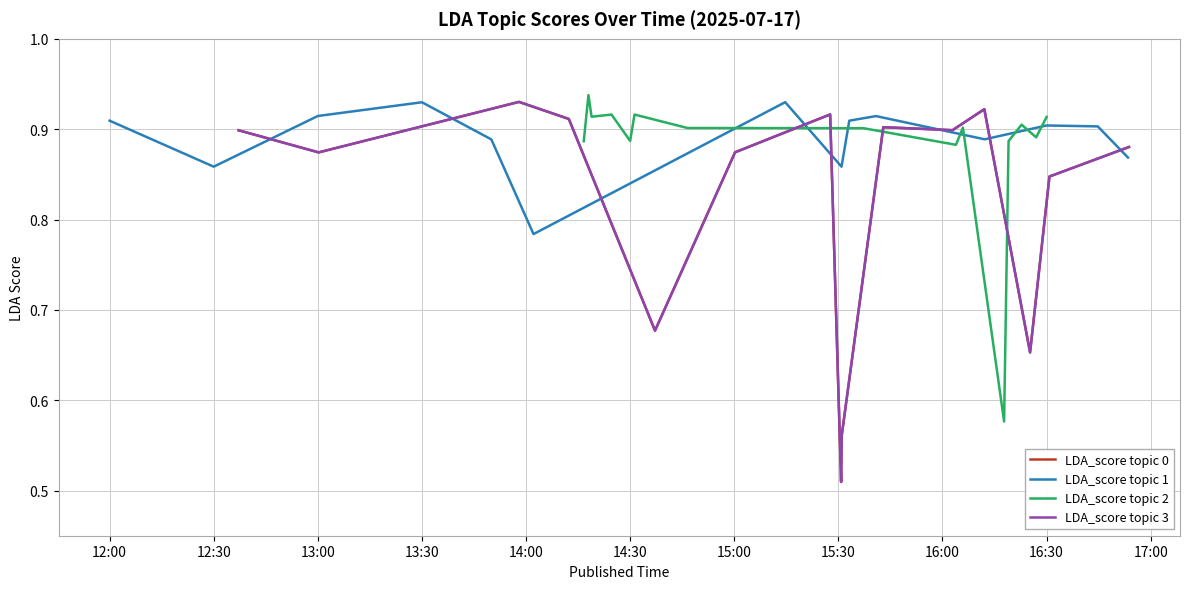

Reading left to right, what are all the values shown in this chart?

LDA_score topic 0: 0.9	0.9	0.9	0.9	0.7	0.9	0.9	0.5	0.6	0.9	0.9	0.9	0.7	0.8	0.9
LDA_score topic 1: 0.9	0.9	0.9	0.9	0.9	0.8	0.9	0.9	0.9	0.9	0.9	0.9	0.9	0.9	0.9
LDA_score topic 2: 0.9	0.9	0.9	0.9	0.9	0.9	0.9	0.9	0.9	0.9	0.6	0.9	0.9	0.9	0.9
LDA_score topic 3: 0.9	0.9	0.9	0.9	0.7	0.9	0.9	0.5	0.6	0.9	0.9	0.9	0.7	0.8	0.9